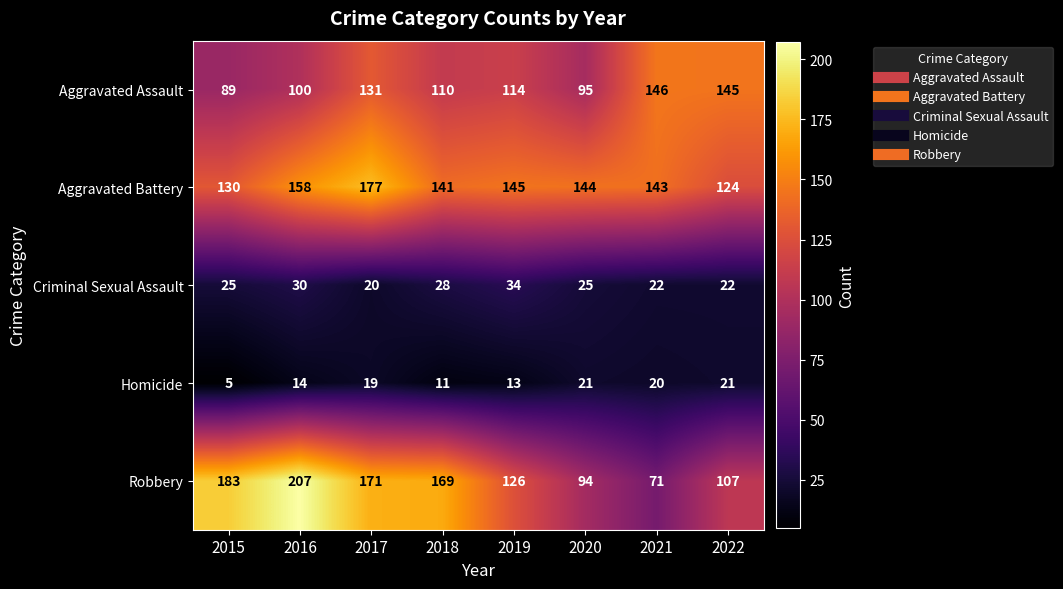

What is the total value across all series at 2016?

509